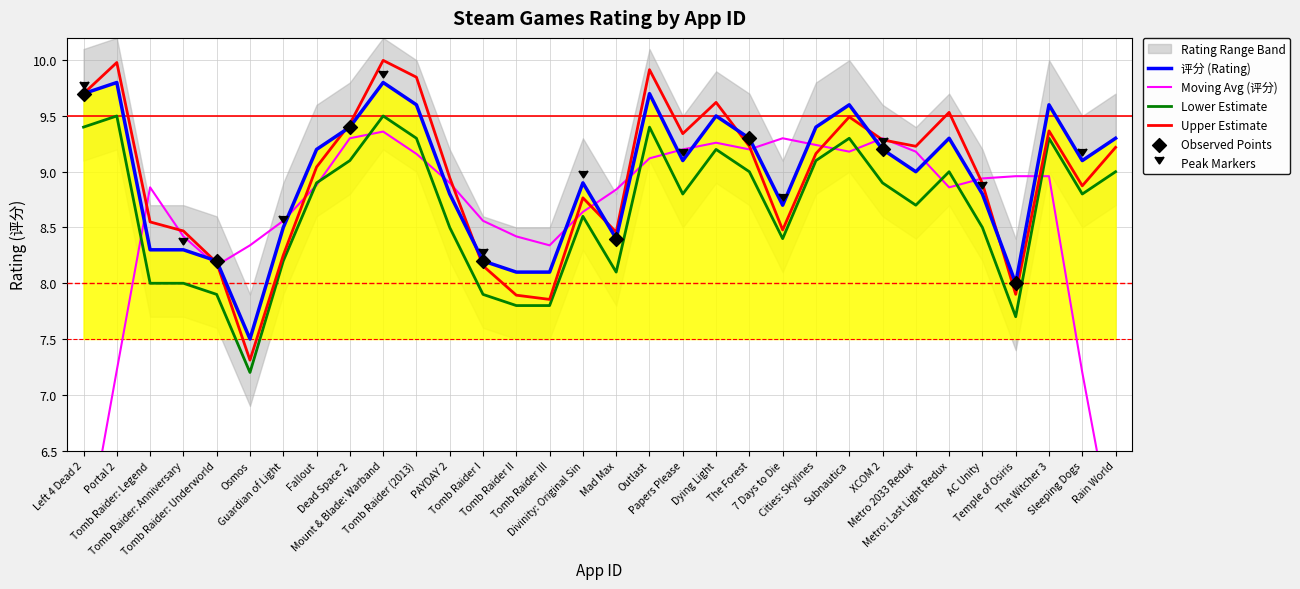

True or false: 评分 (Rating) and Lower Estimate cross at least once.

False